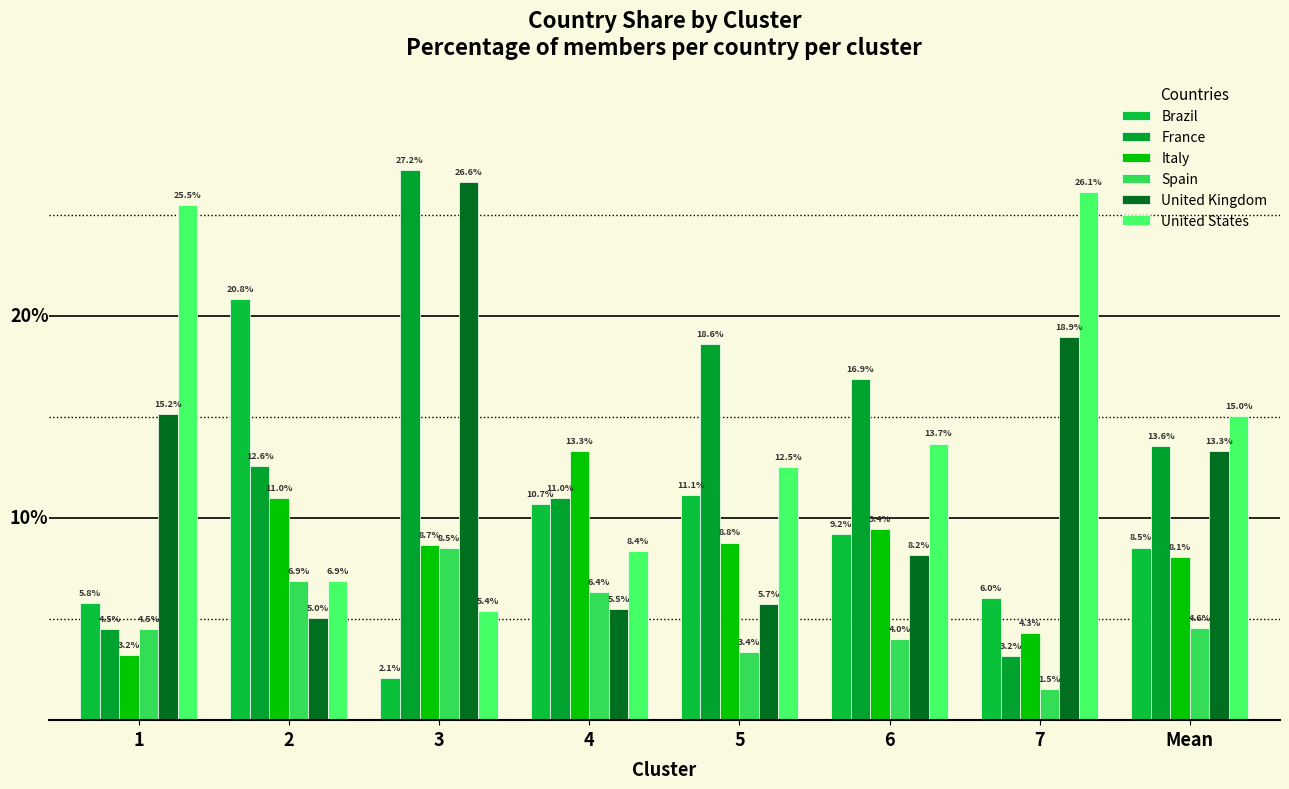

Reading left to right, transcribe all the data shown in this chart.

Brazil: 1=5.8	2=20.8	3=2.1	4=10.7	5=11.1	6=9.2	7=6.0	Mean=8.5
France: 1=4.5	2=12.6	3=27.2	4=11.0	5=18.6	6=16.9	7=3.2	Mean=13.6
Italy: 1=3.2	2=11.0	3=8.7	4=13.3	5=8.8	6=9.4	7=4.3	Mean=8.1
Spain: 1=4.5	2=6.9	3=8.5	4=6.4	5=3.4	6=4.0	7=1.5	Mean=4.6
United Kingdom: 1=15.2	2=5.0	3=26.6	4=5.5	5=5.7	6=8.2	7=18.9	Mean=13.3
United States: 1=25.5	2=6.9	3=5.4	4=8.4	5=12.5	6=13.7	7=26.1	Mean=15.0